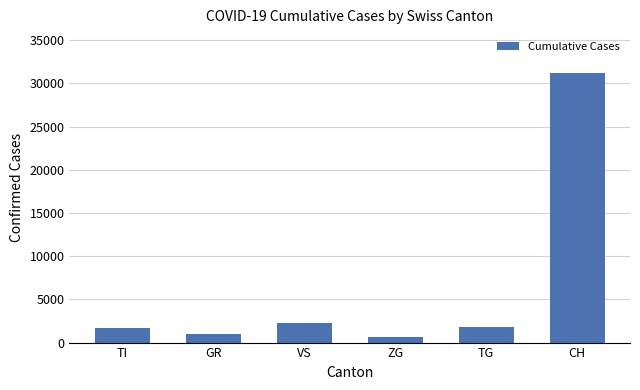

What is the smallest value displayed?

697